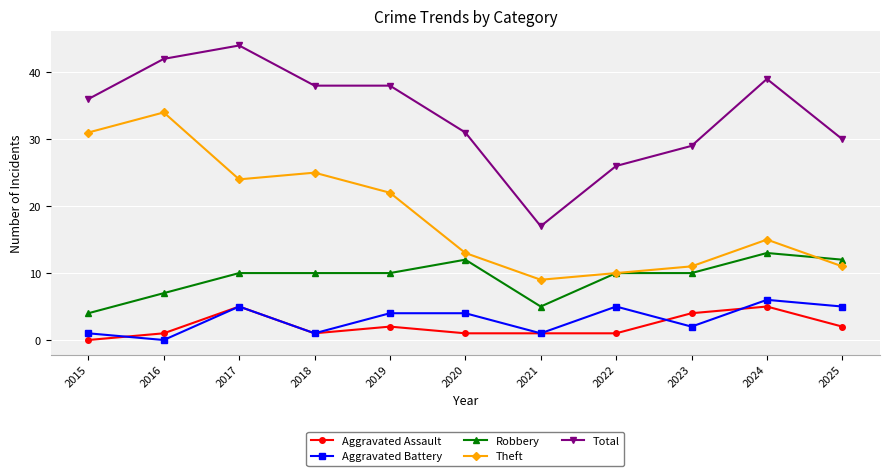

Rank the series at 2019 from lowest to highest value.

Aggravated Assault, Aggravated Battery, Robbery, Theft, Total